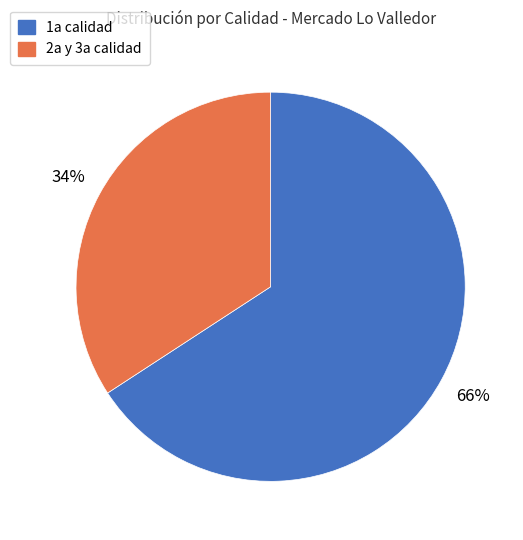

Which category has the biggest portion of the pie?

1a calidad